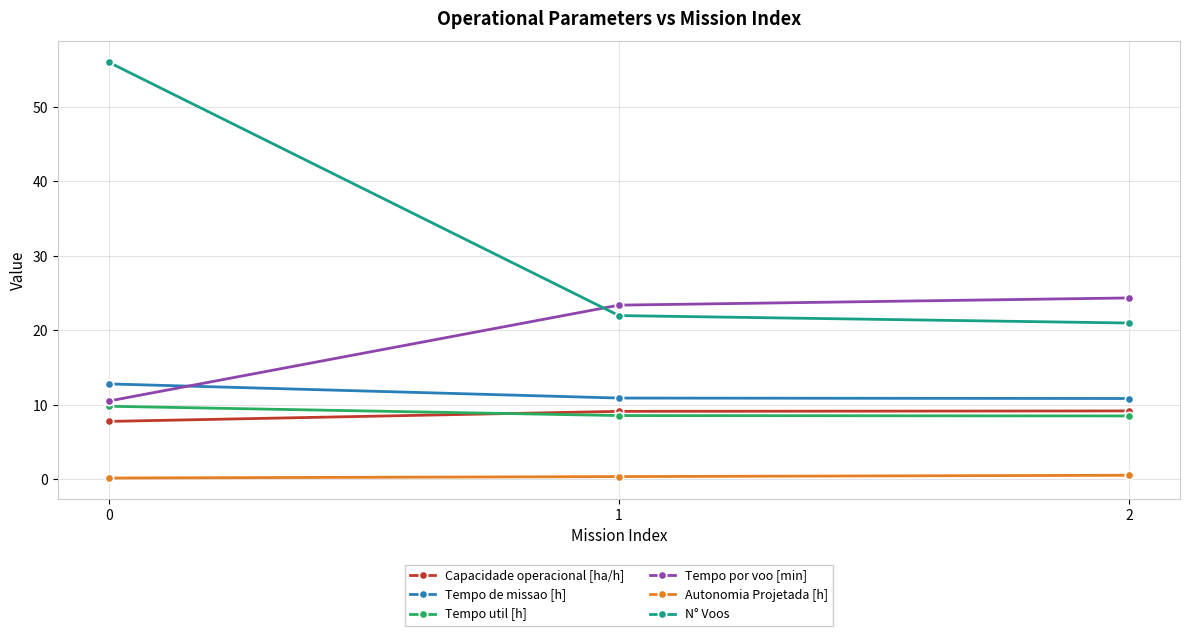

What is the total value across all series at 1?

74.4